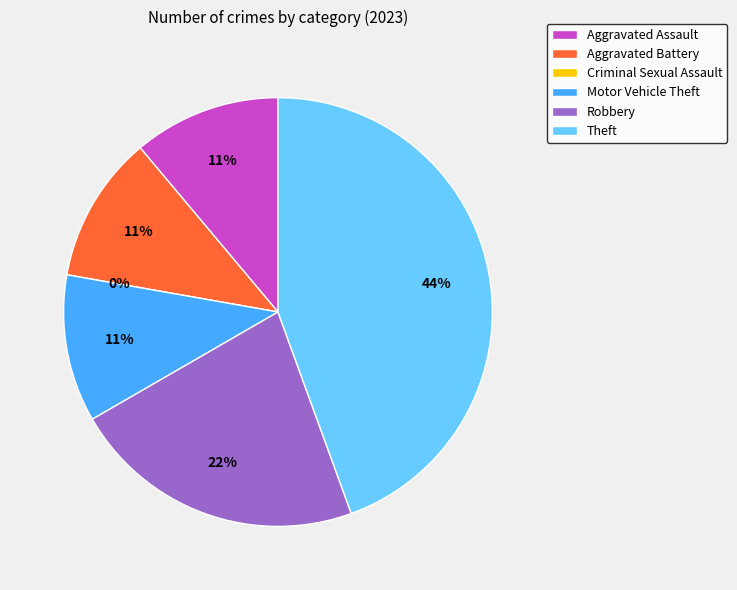

Count the number of slices in the pie.

6